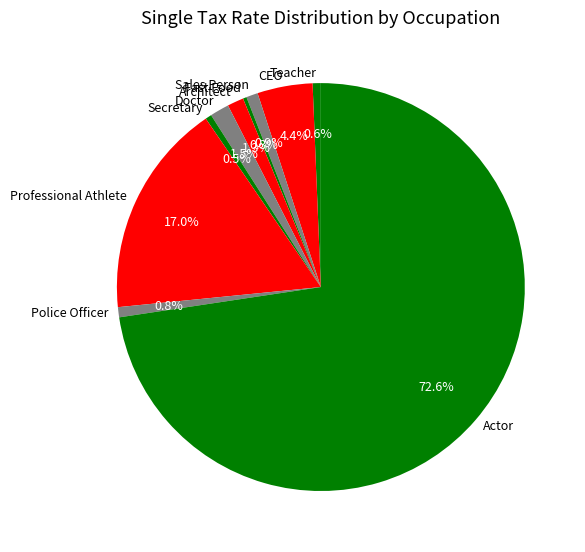

What is the largest slice in the pie chart?

Actor